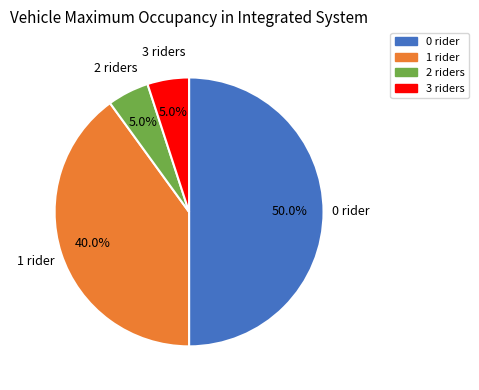

Between 3 riders and 1 rider, which is larger?

1 rider